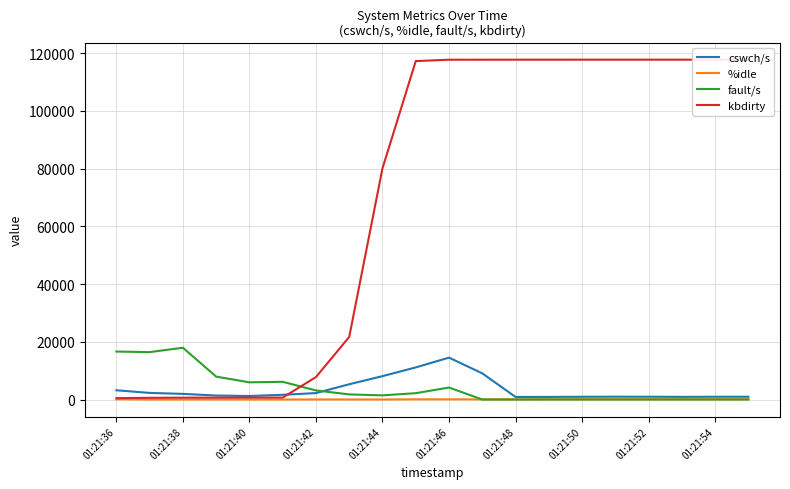

Reading right to left, transcribe all the data shown in this chart.

cswch/s: 957.0	957.0	921.0	966.0	981.0	950.0	908.0	892.0	9067.0	14517.0	11124.0	8103.0	5289.0	2230.0	1638.6	1219.0	1379.0	1953.0	2290.0	3206.0
%idle: 99.0	99.5	99.0	99.5	99.0	98.5	99.5	47.3	51.3	68.0	70.0	10.4	18.9	25.5	6.5	6.1	11.1	2.0	10.7	85.1
fault/s: 4.0	6.0	4.0	1.0	1.0	3.0	2.0	0.0	1.0	4156.0	2199.0	1438.0	1772.0	3151.0	6138.0	5959.0	7937.0	17943.0	16424.0	16625.0
kbdirty: 117772.0	117772.0	117764.0	117764.0	117764.0	117764.0	117760.0	117760.0	117752.0	117748.0	117276.0	80112.0	21700.0	7780.0	672.0	664.0	648.0	640.0	592.0	468.0